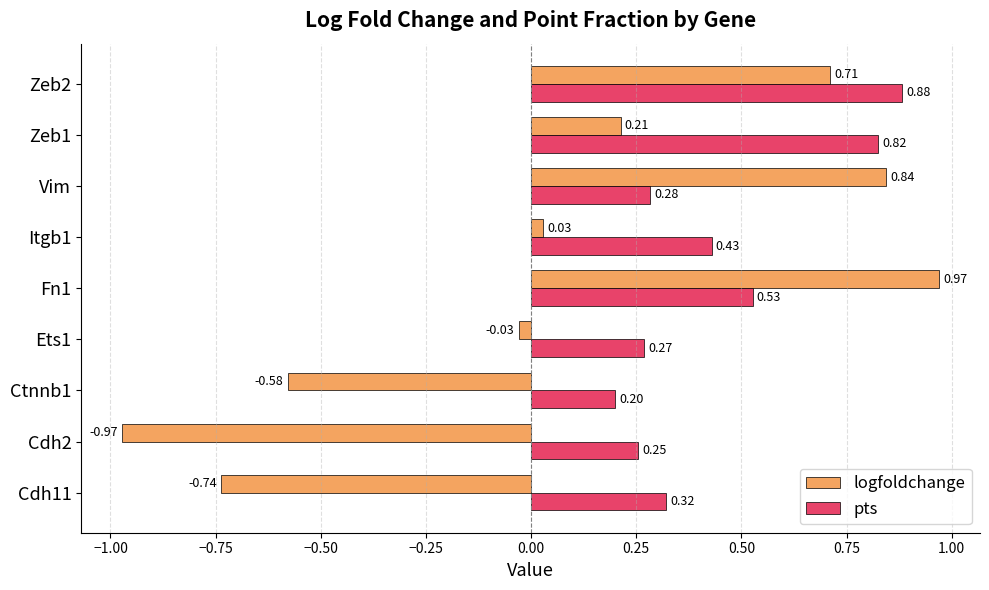

Rank the series by their average value, from highest to lowest.

pts, logfoldchange